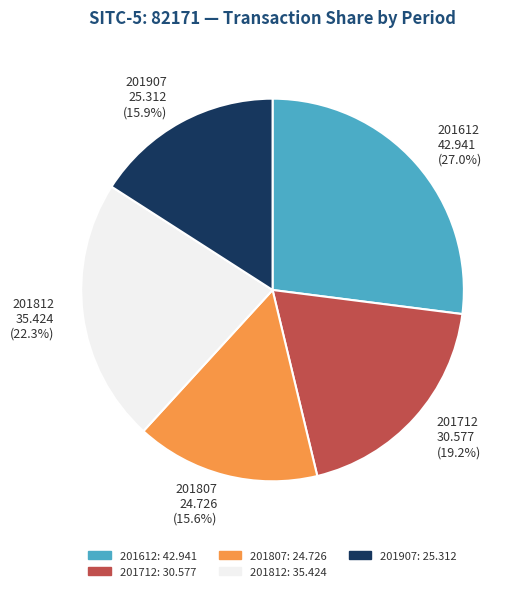

Between 201807 and 201812, which is larger?

201812